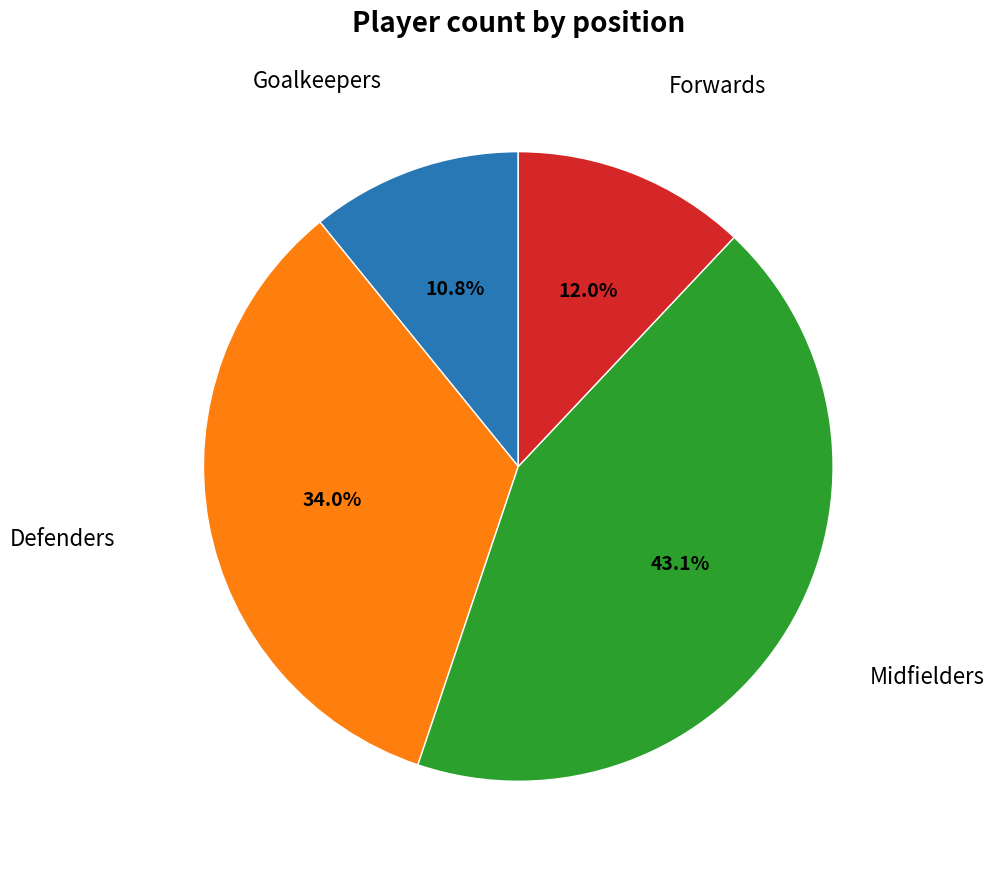

Is there any slice that represents more than half of the pie?

No